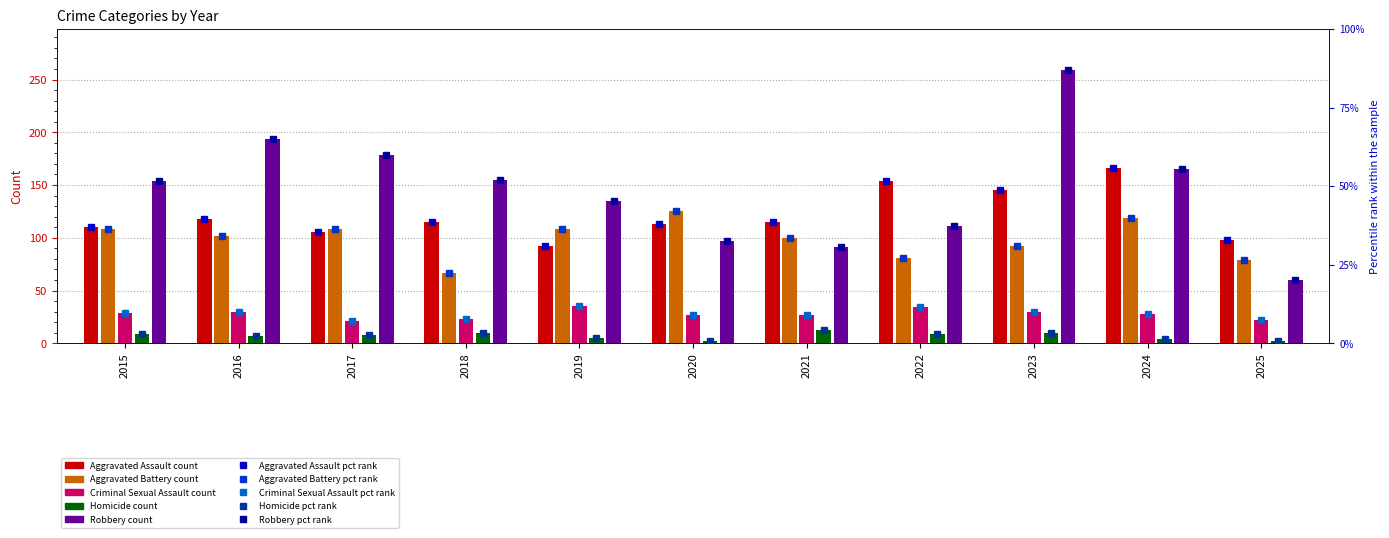

The Homicide series shows 10.0 at 2023. True or false?

True